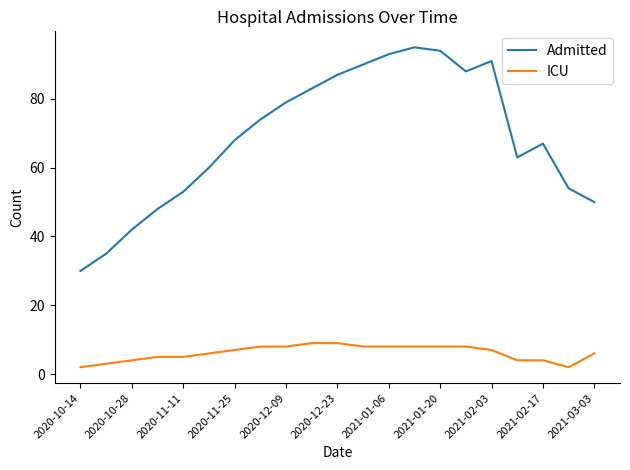

What is the greatest value displayed?

95